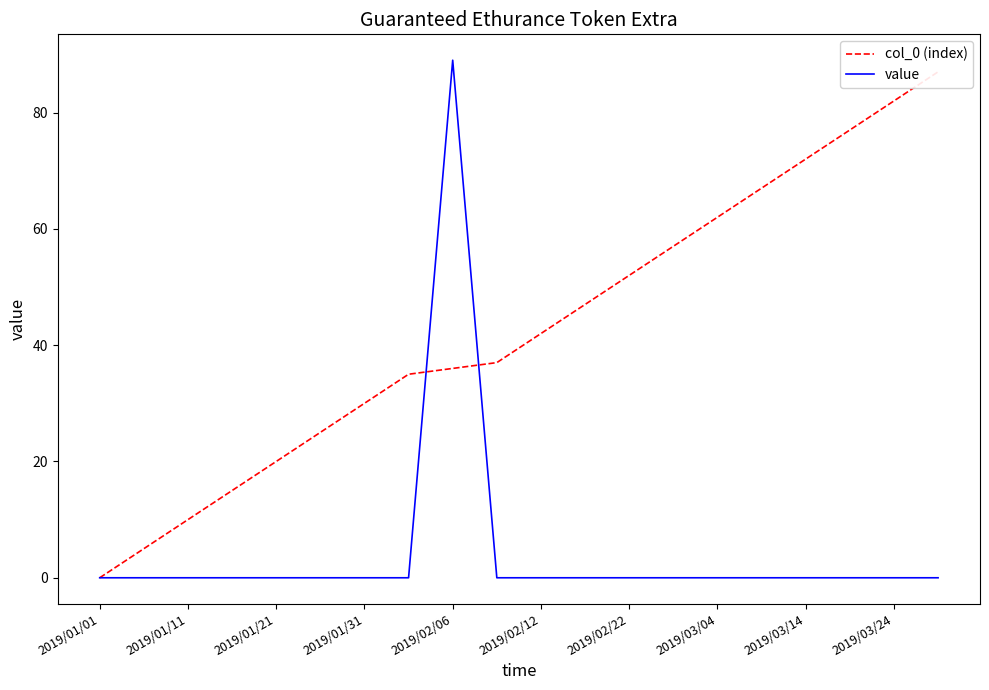

How many times do col_0 (index) and value cross each other?

2